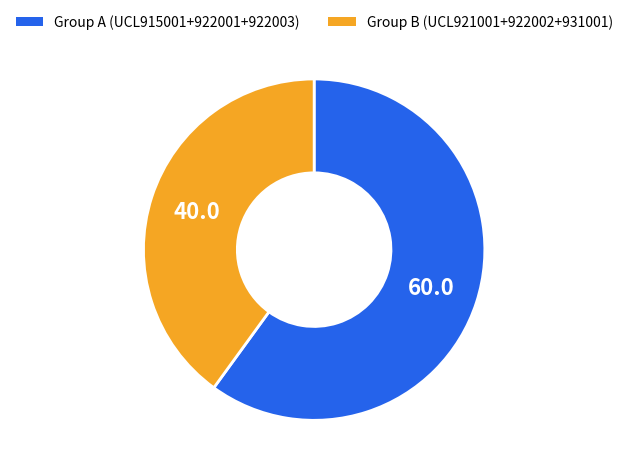

Which category has the biggest portion of the pie?

Group A (UCL915001+922001+922003)